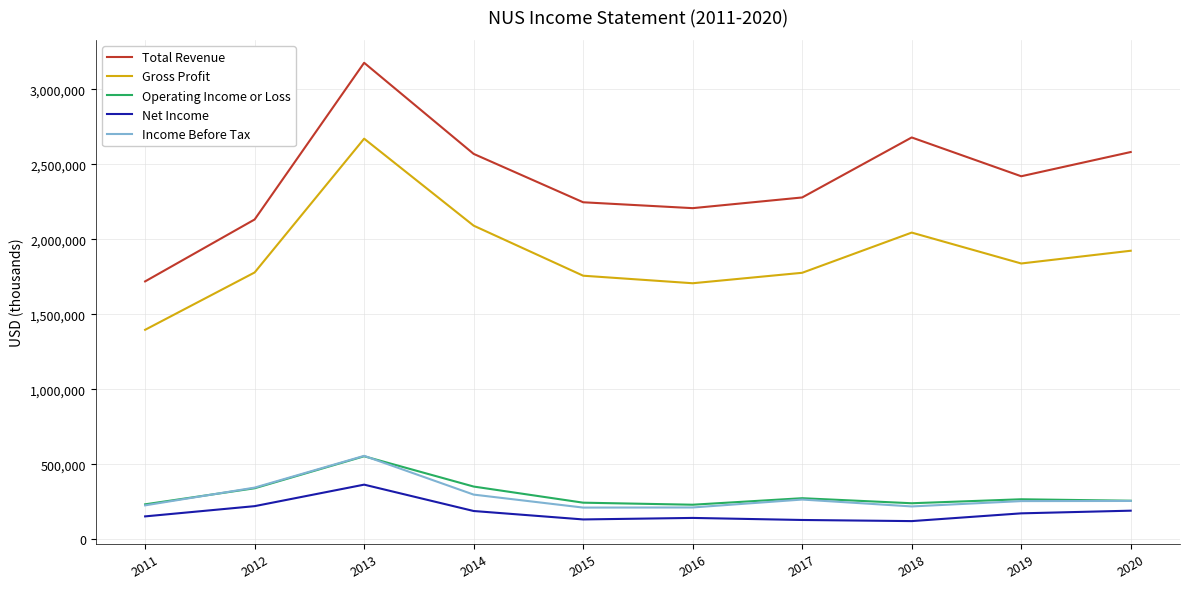

What is the highest value of the Income Before Tax series?

556900